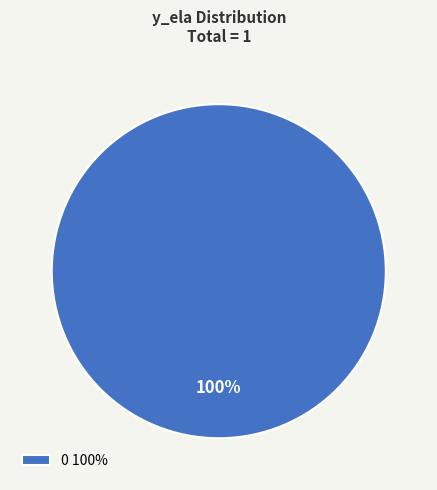

What is the majority slice?

0 100%